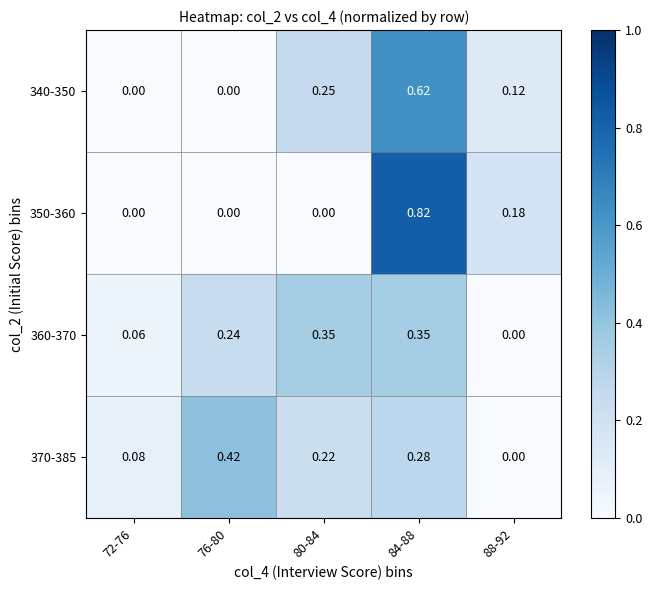

Is the value of 350-360 at 72-76 greater than the value of 370-385 at 72-76?

No